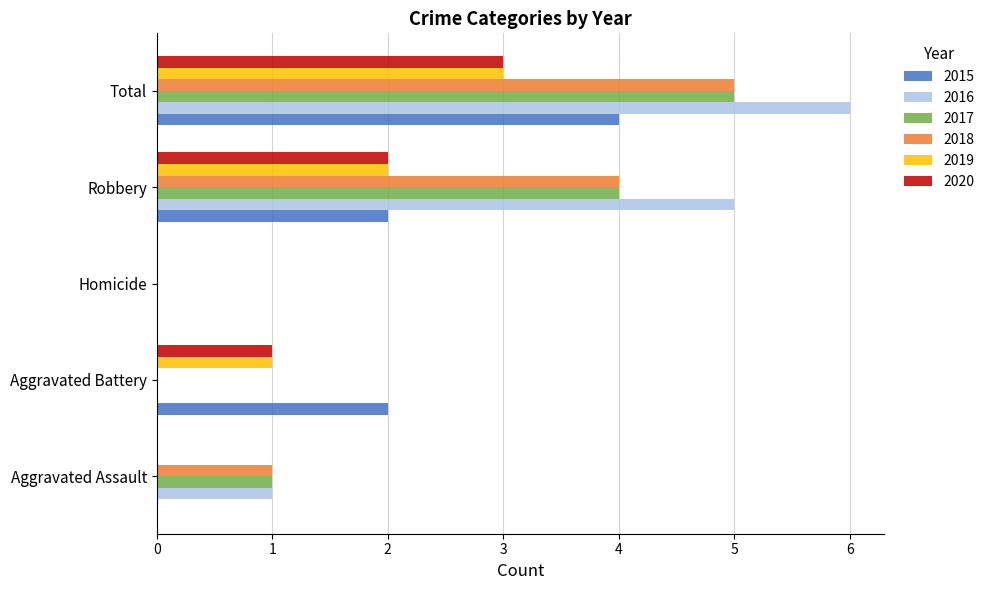

Between Robbery and Total, which series saw the biggest shift?

2015